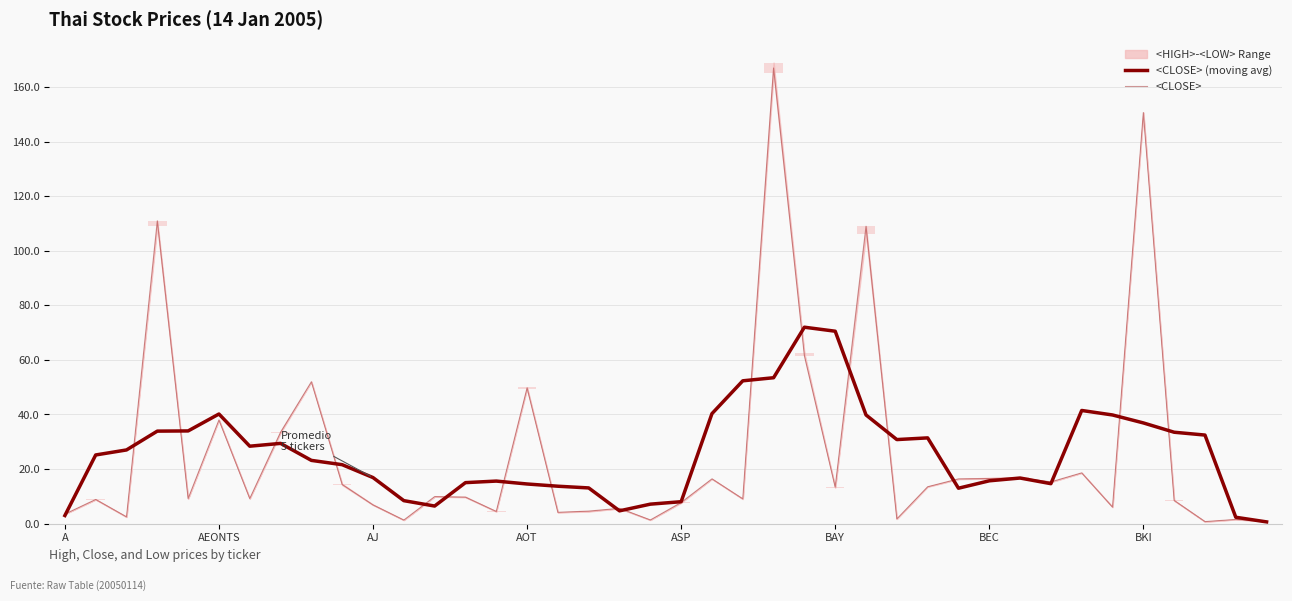

Between AEONTS and 29, which series saw the biggest shift?

<CLOSE> (moving avg)